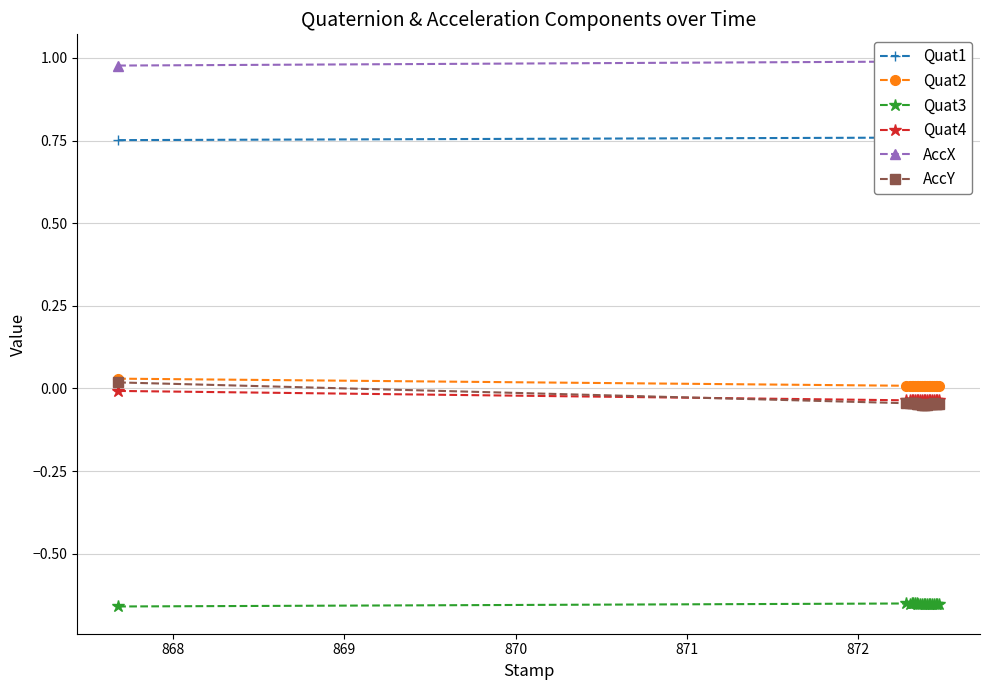

True or false: Quat3 and Quat4 cross at least once.

False